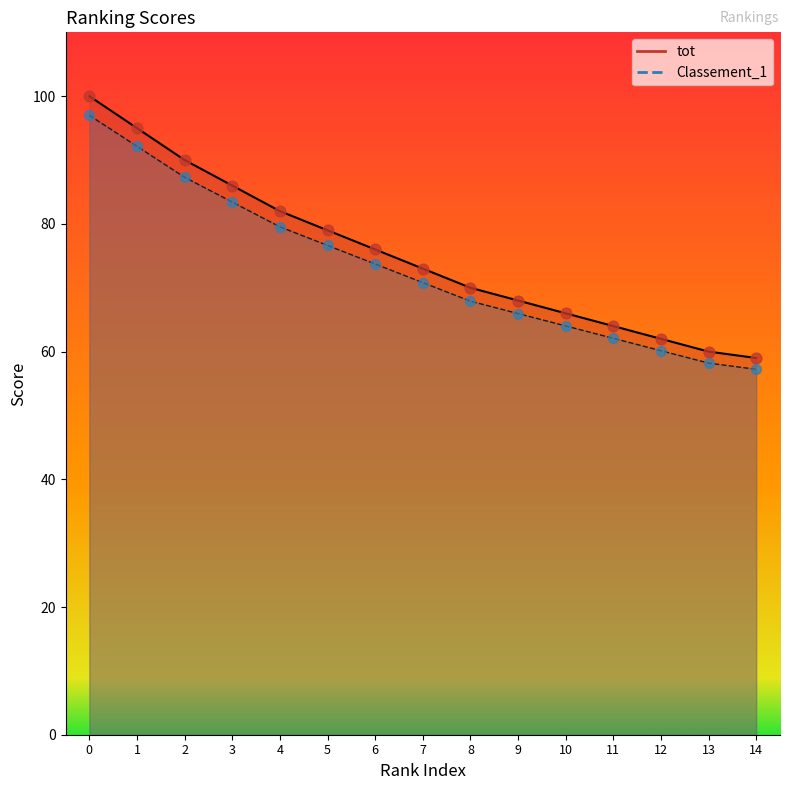

Which series contains the lowest Y value?

Classement_1